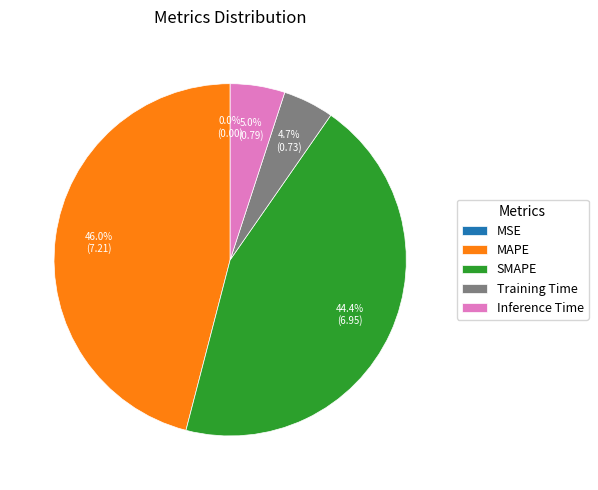

Between Training Time and SMAPE, which is larger?

SMAPE